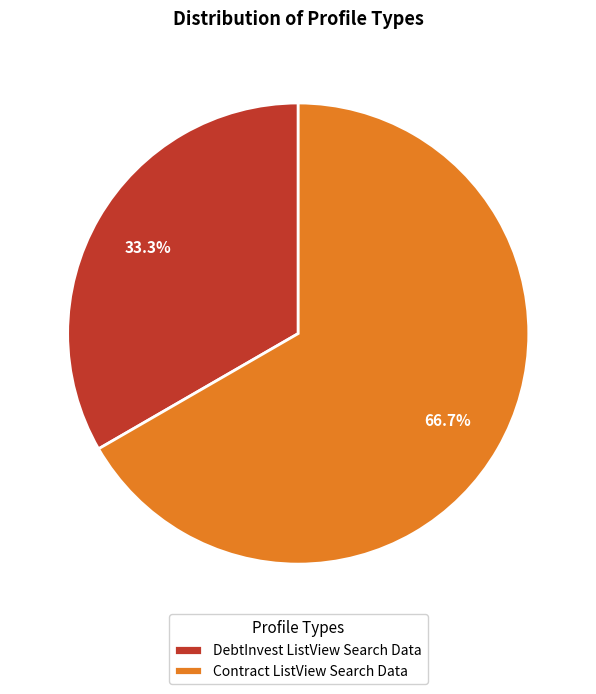

Which category accounts for the majority?

Contract ListView Search Data